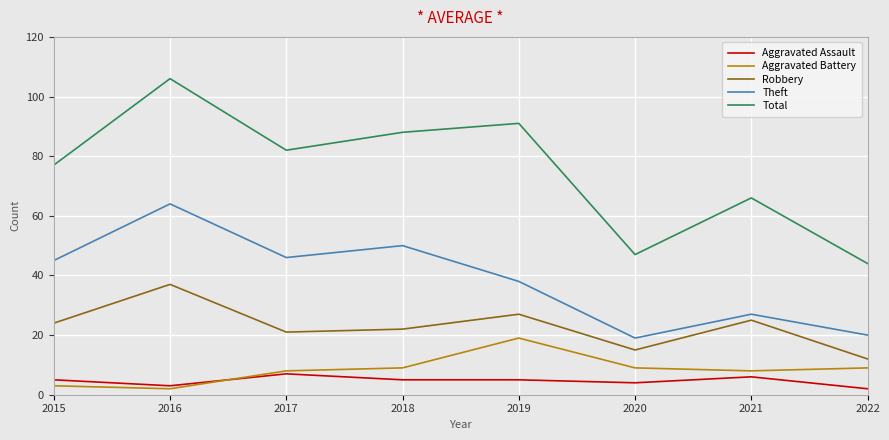

At which label does Total reach its minimum?

2022